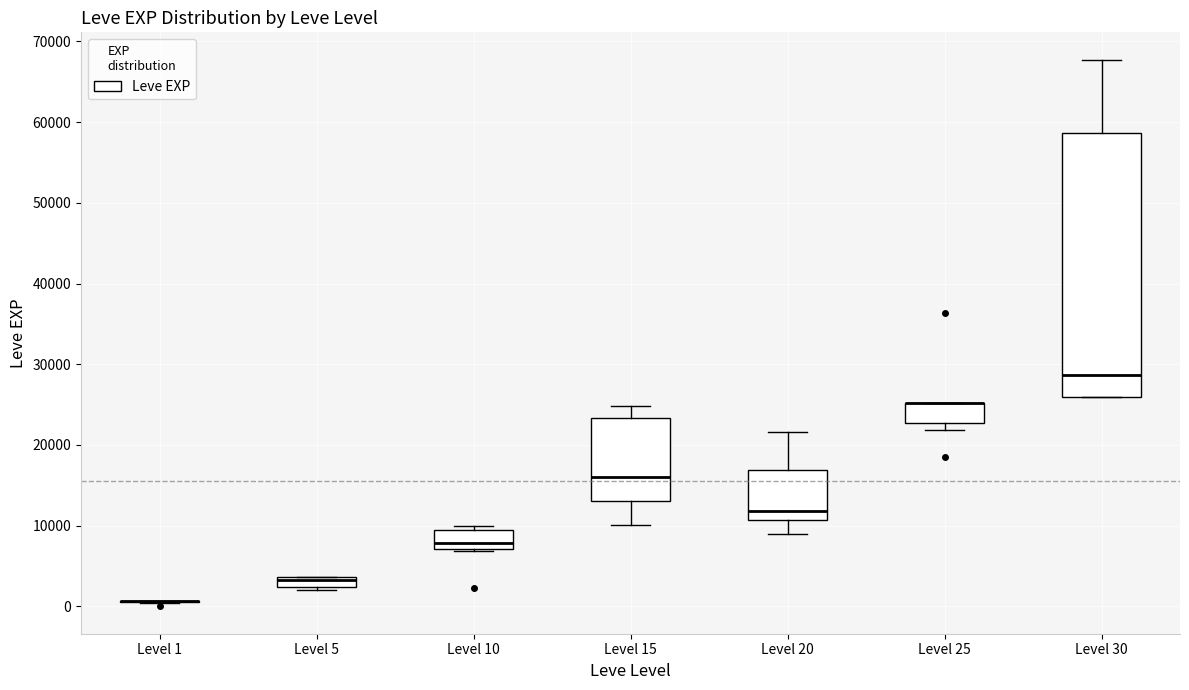

Which box is the tallest, from its lower edge to its upper edge?

Level 30